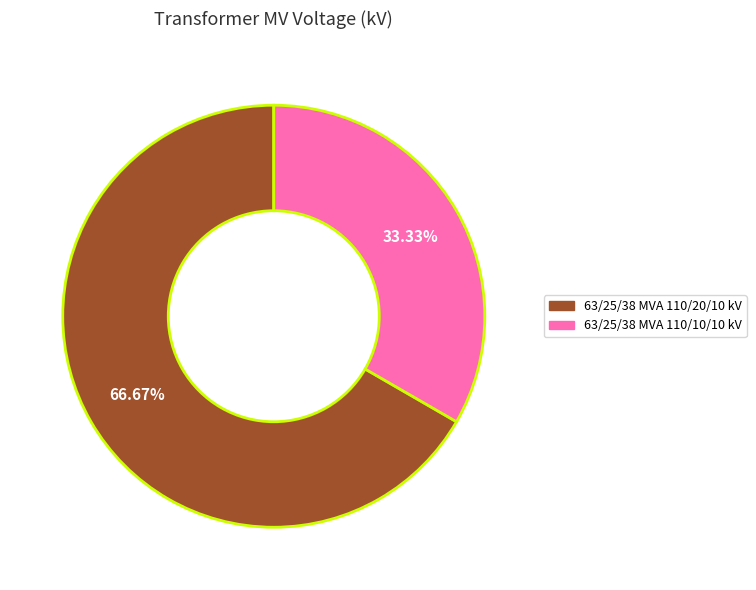

Which category has the biggest portion of the pie?

63/25/38 MVA 110/20/10 kV